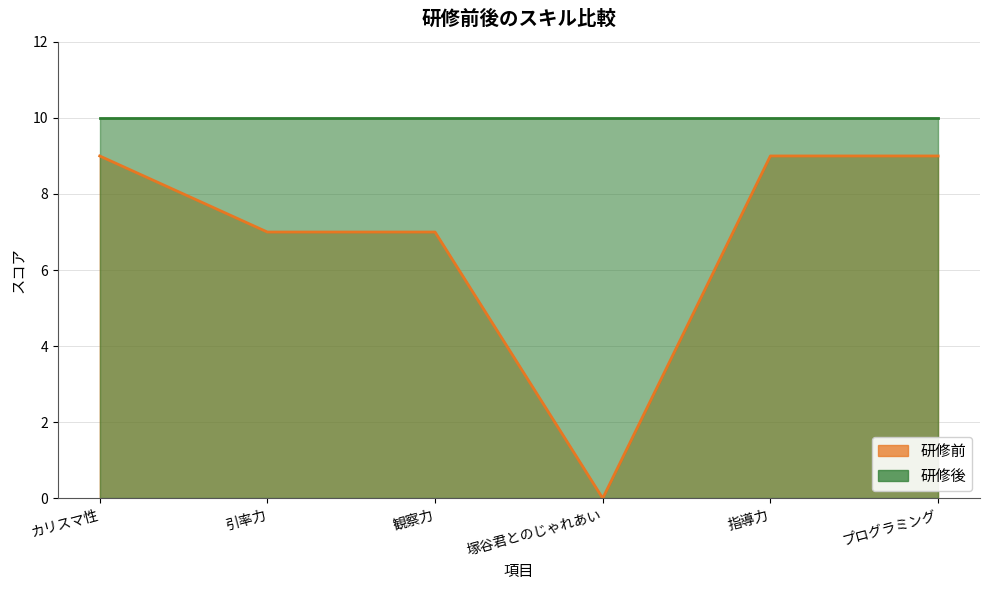

Rank the categories by value from highest to lowest.

カリスマ性, 指導力, プログラミング, 引率力, 観察力, 塚谷君とのじゃれあい